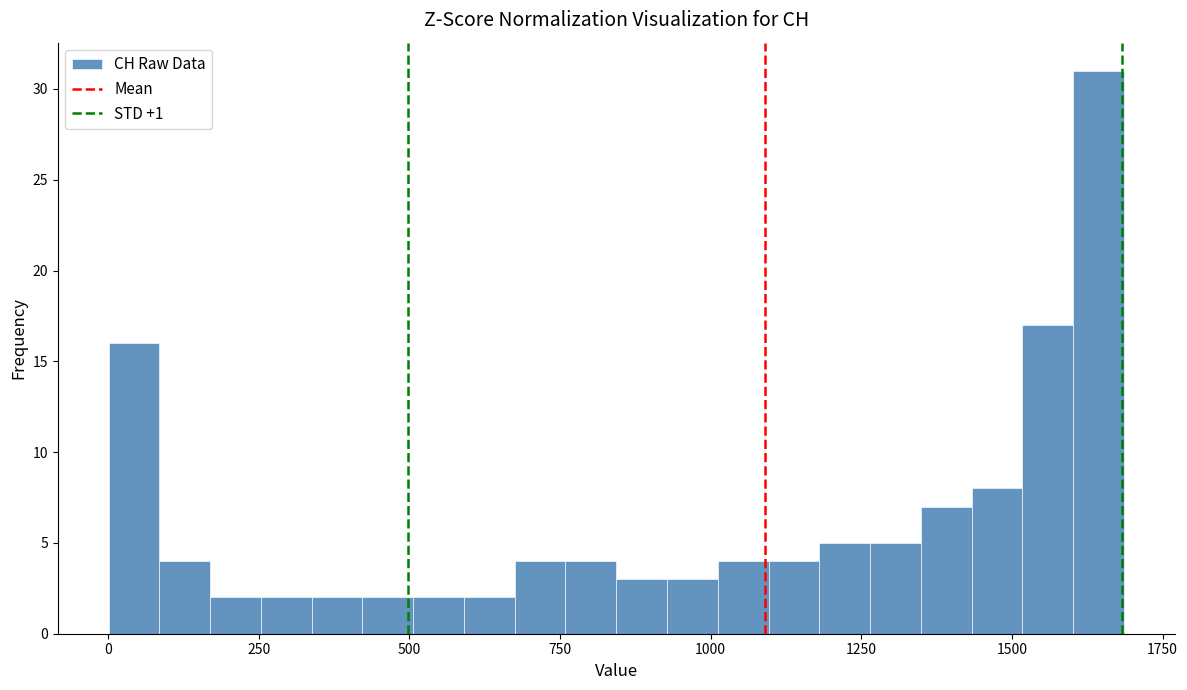

Around what value on the x-axis is the tallest bar? Give the approximate position of its centre, as read against the axis.

1650